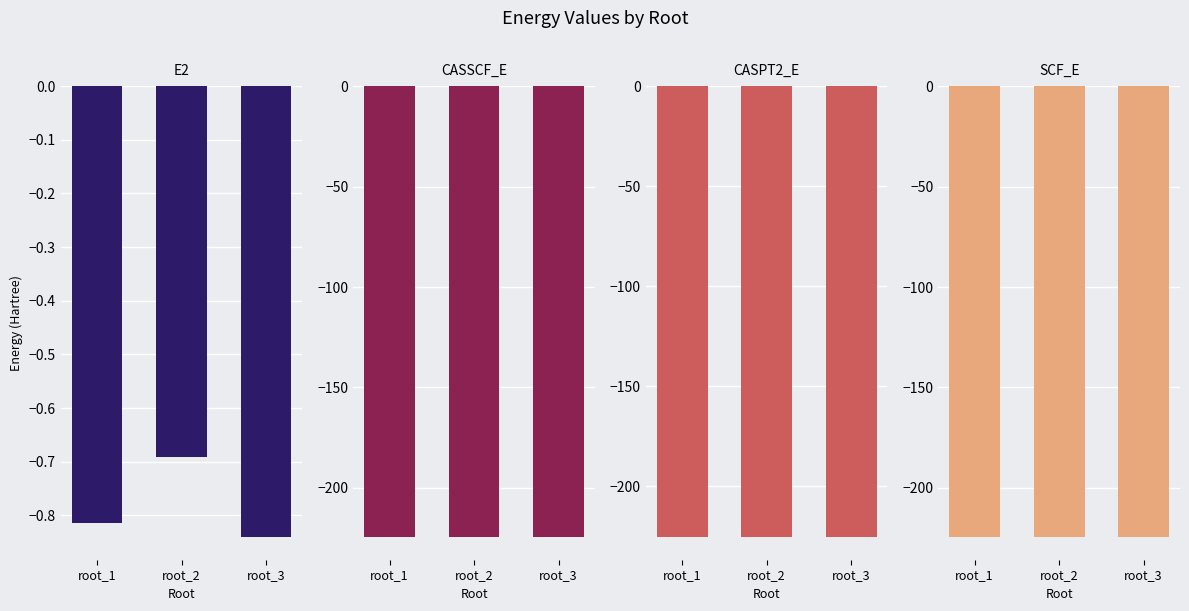

The value of SCF_E at root_2 is -224.5. True or false?

True